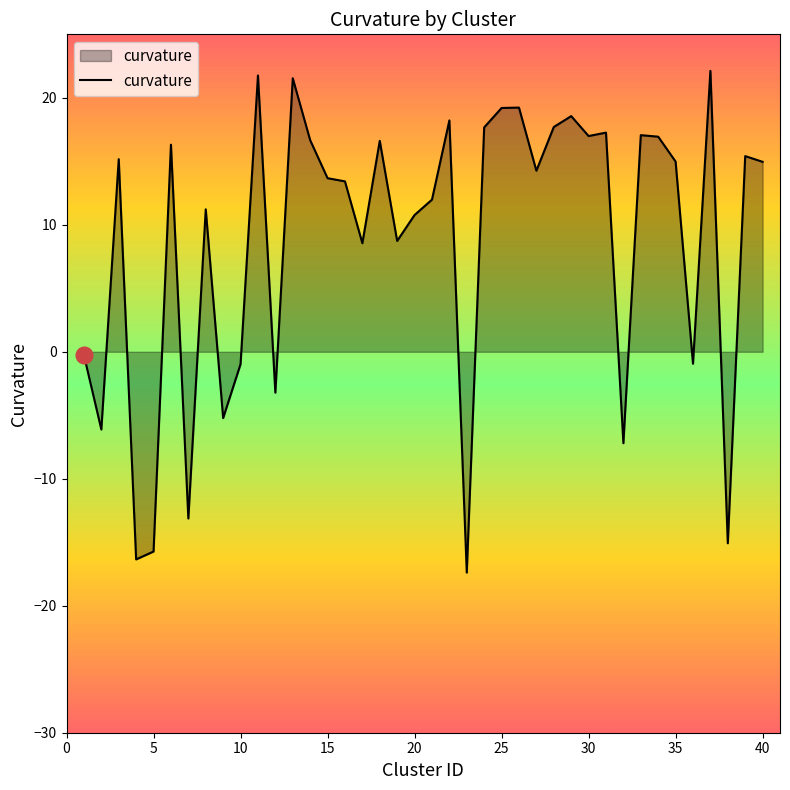

What is the minimum value shown in the chart?

-17.4